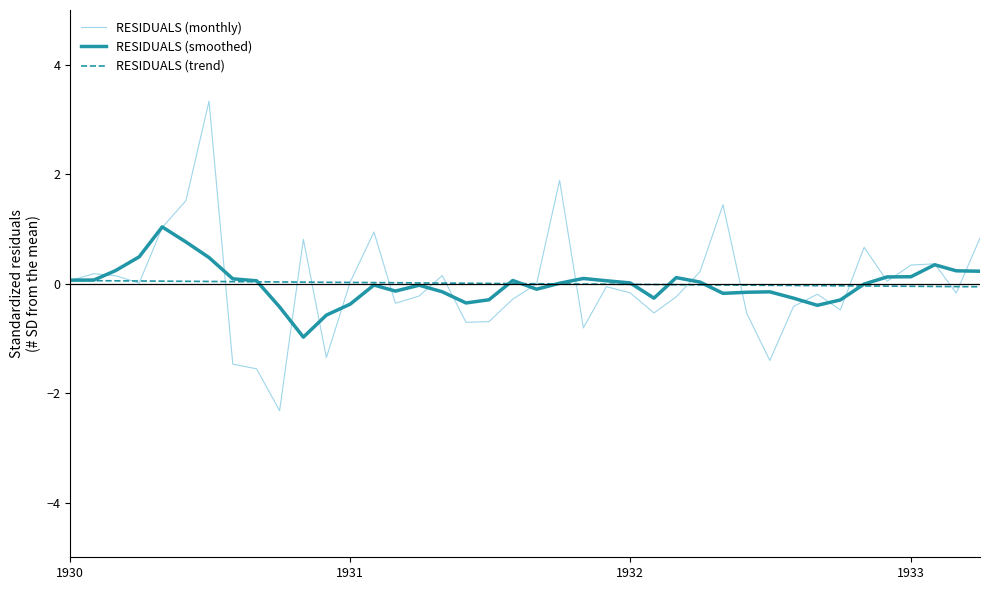

True or false: RESIDUALS (trend) and RESIDUALS (monthly) intersect in this chart.

True